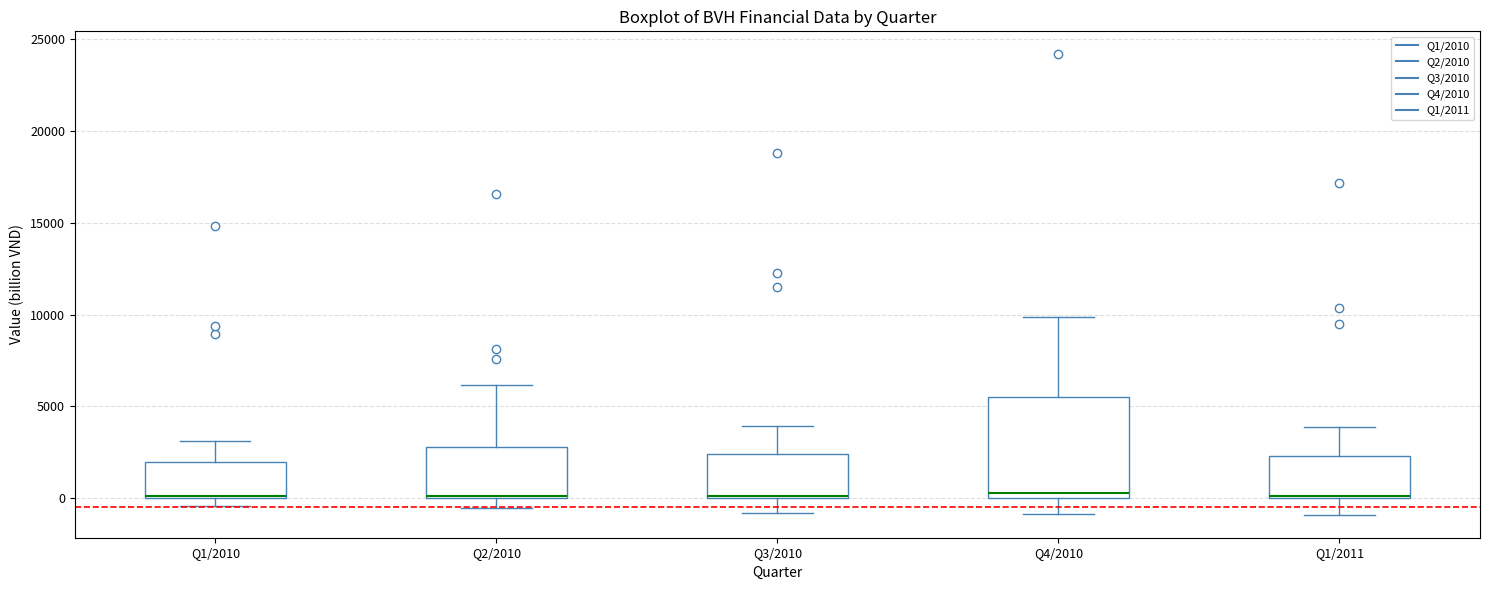

Reading left to right, read every box against the y-axis: the position of its median line, the range the box covers, and the ends of its whiskers. The values are not printed on the chart, so give them approximately, as read against the axis.

Q1/2010: median 0 (drawn on the box's lower edge), box 0 to 2000, whiskers -500 to 3000
Q2/2010: median 0, box 0 to 3000, whiskers -500 to 6000
Q3/2010: median 0 (drawn on the box's lower edge), box 0 to 2500, whiskers -1000 to 4000
Q4/2010: median 500, box 0 to 5500, whiskers -1000 to 10000
Q1/2011: median 0, box 0 to 2500, whiskers -1000 to 4000